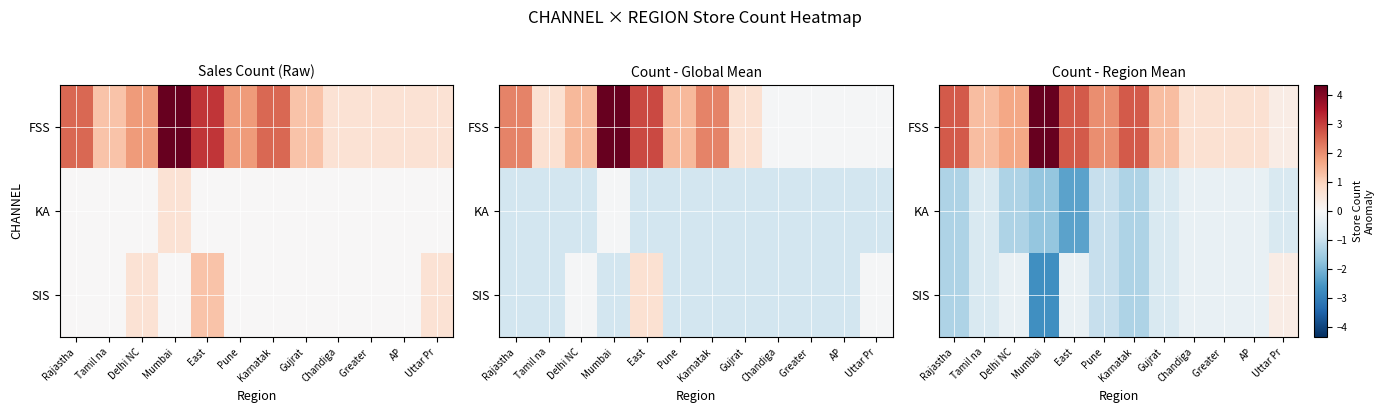

What is the difference between the SIS values at Karnatak and Delhi NC?

1.0